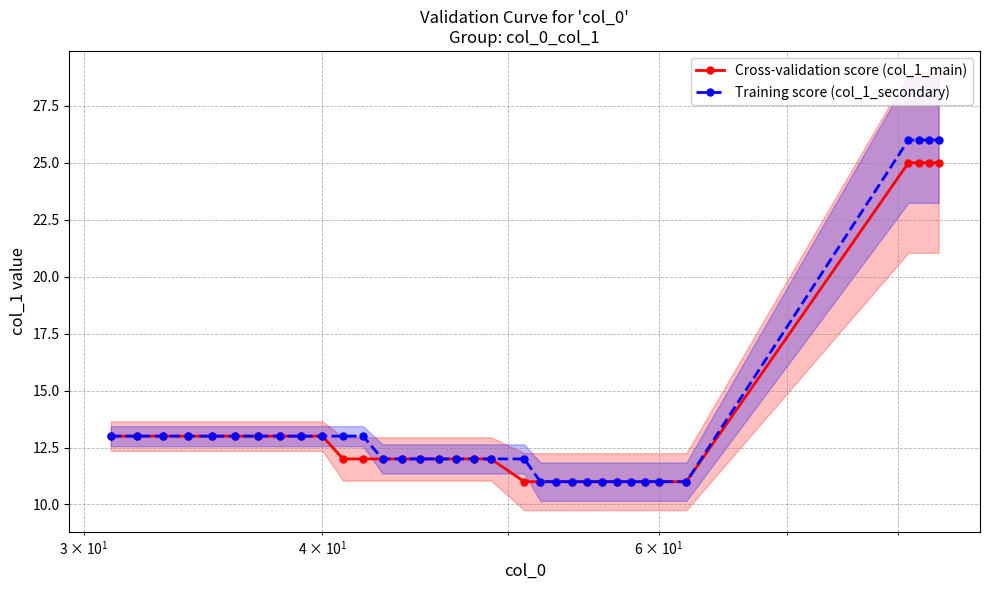

What is the average value of the Cross-validation score (col_1_main) series?

14